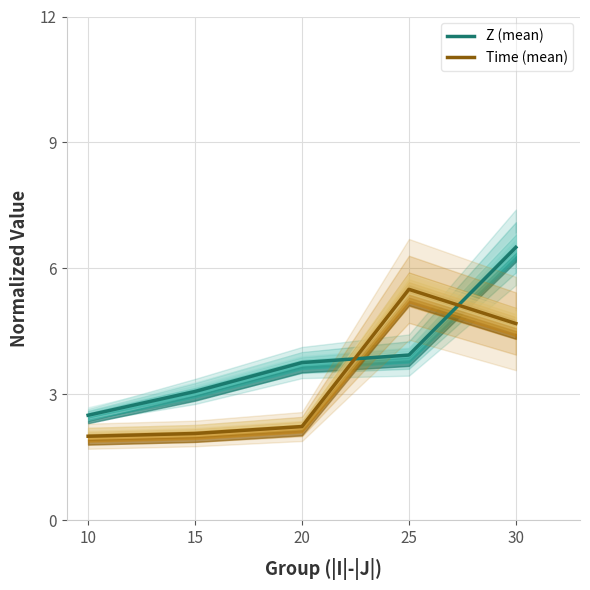

List the labels in order of Time (mean) value, largest first.

25, 30, 20, 15, 10